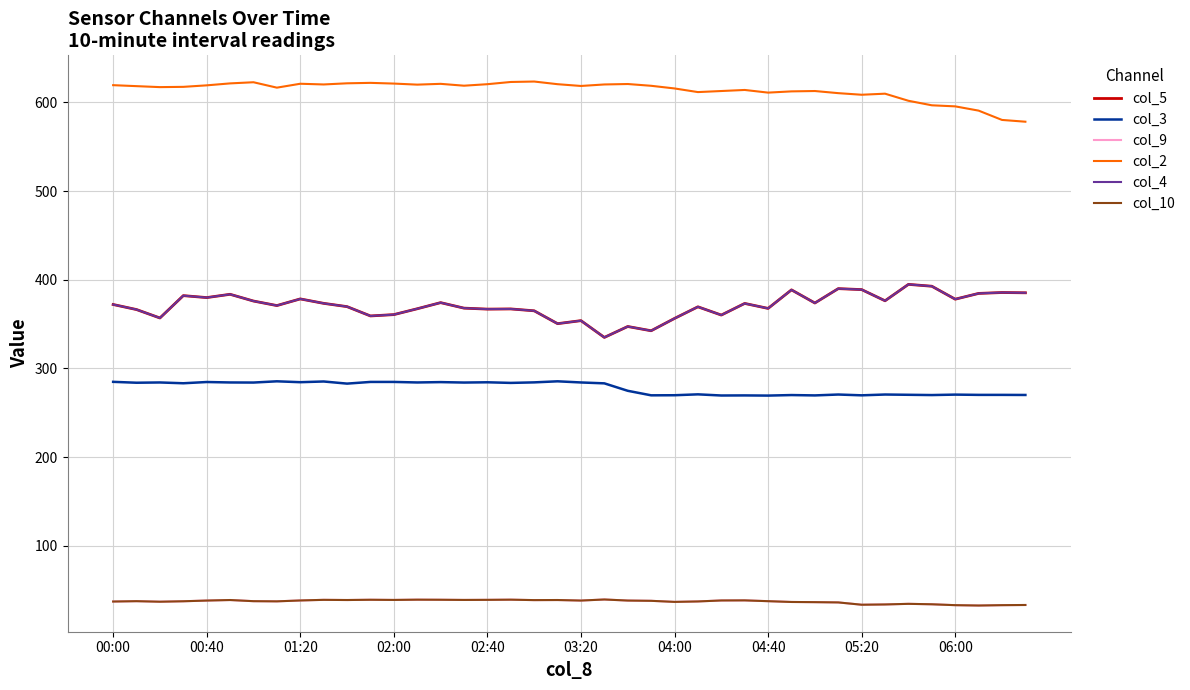

Which series has the largest total across all categories?

col_2